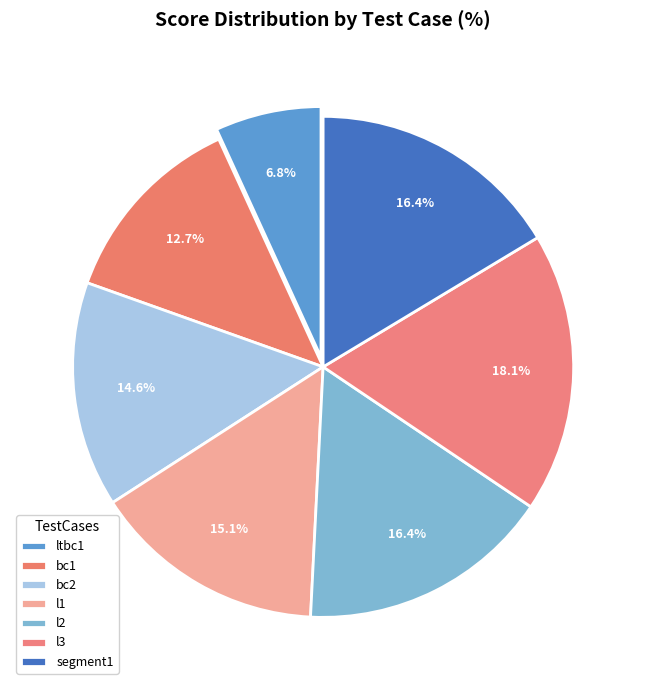

Rank the categories by value from lowest to highest.

ltbc1, bc1, bc2, l1, l2, segment1, l3